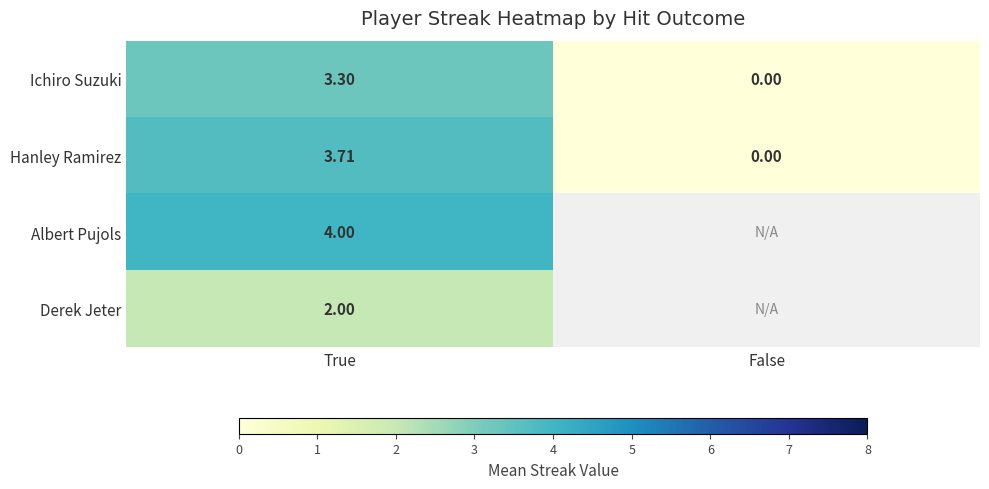

How many values in the Hanley Ramirez series are below 3?

1